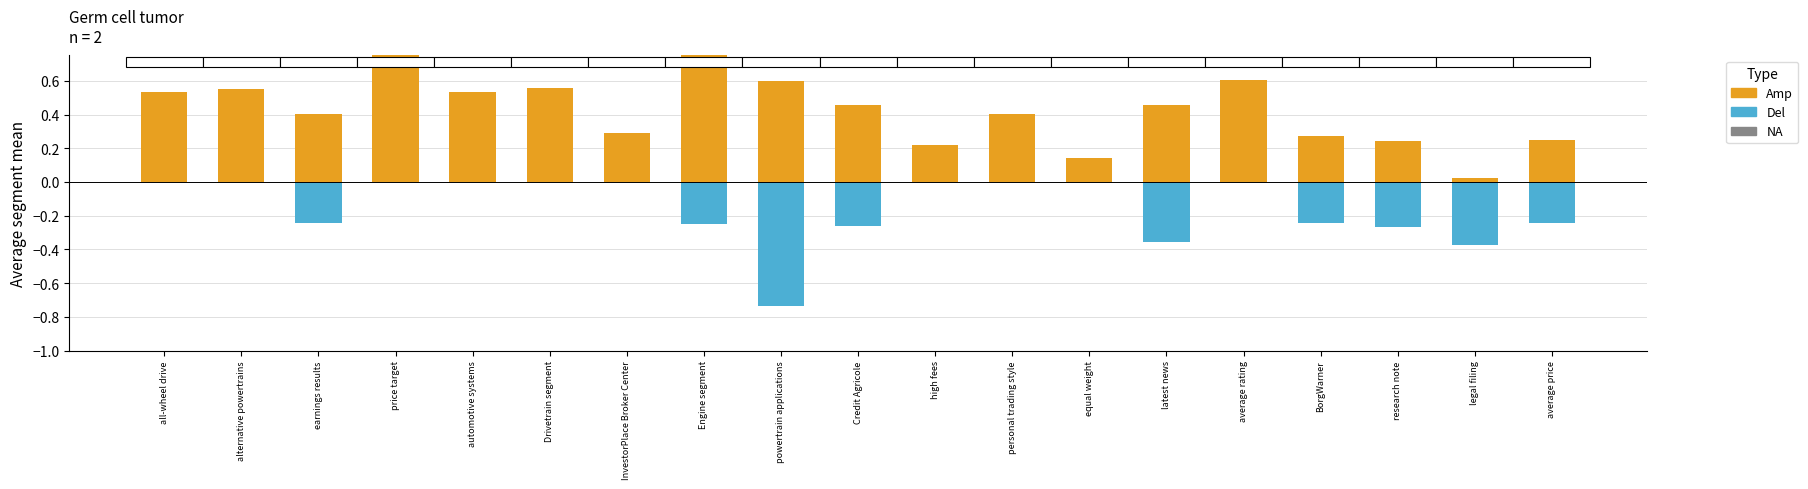

True or false: Amp has a value of 0.5 at latest news.

True